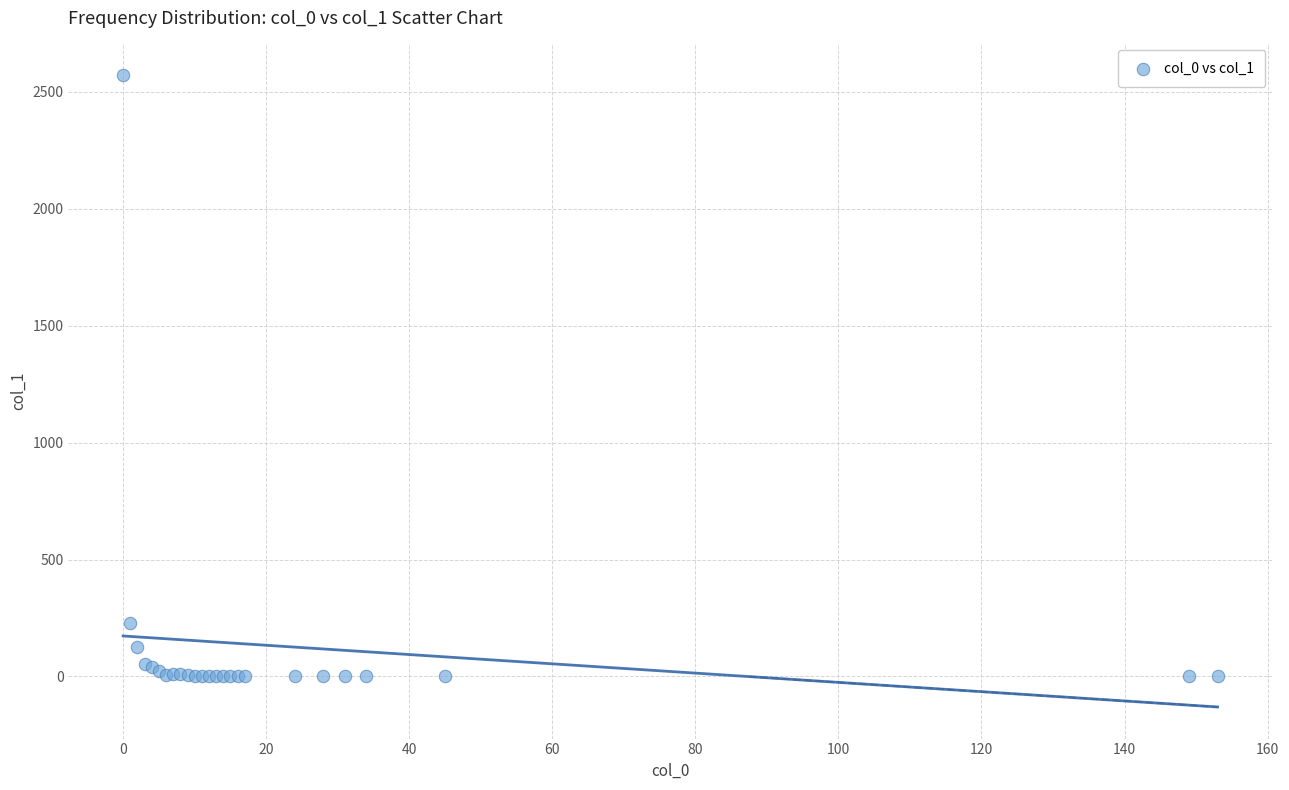

What Y value in the scatter plot is closest to 1286?

230